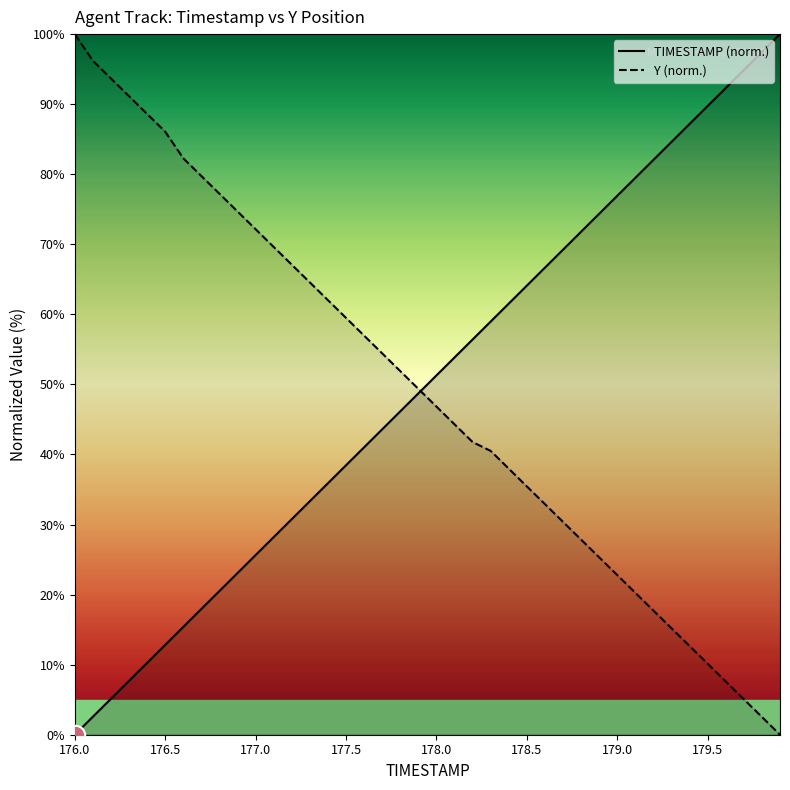

How many positive values does the TIMESTAMP series have?

39